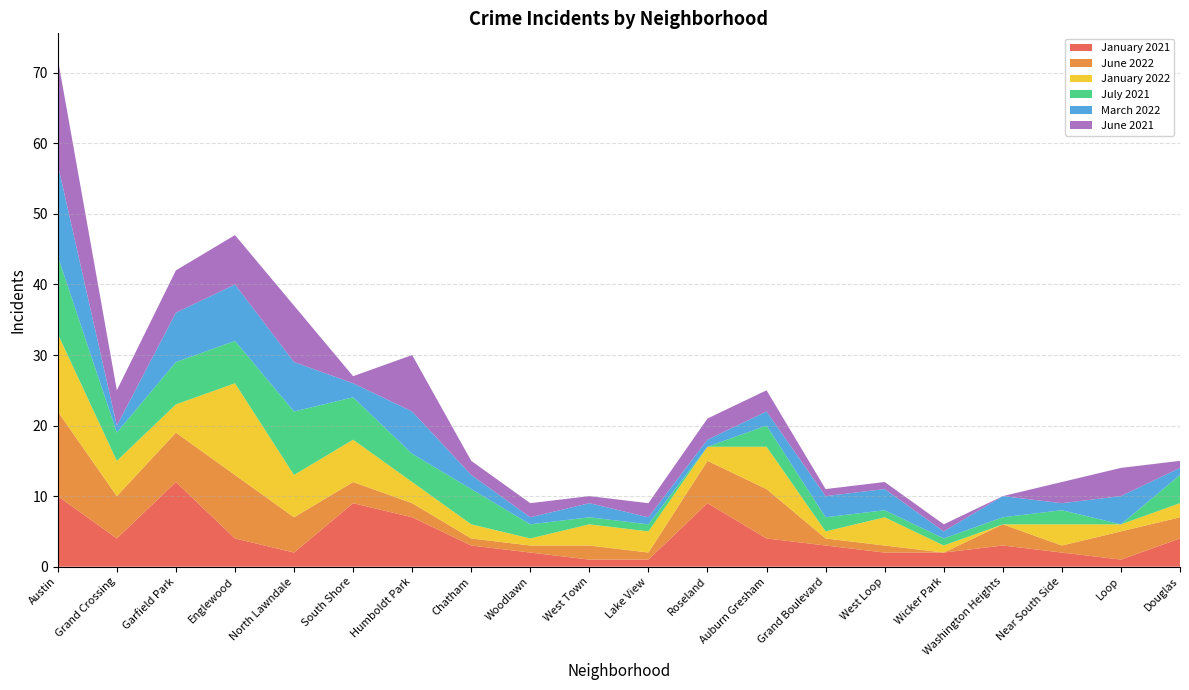

Reading left to right, list all the values displayed in this chart.

January 2021: Austin=10	Grand Crossing=4	Garfield Park=12	Englewood=4	North Lawndale=2	South Shore=9	Humboldt Park=7	Chatham=3	Woodlawn=2	West Town=1	Lake View=1	Roseland=9	Auburn Gresham=4	Grand Boulevard=3	West Loop=2	Wicker Park=2	Washington Heights=3	Near South Side=2	Loop=1	Douglas=4
June 2022: Austin=12	Grand Crossing=6	Garfield Park=7	Englewood=9	North Lawndale=5	South Shore=3	Humboldt Park=2	Chatham=1	Woodlawn=1	West Town=2	Lake View=1	Roseland=6	Auburn Gresham=7	Grand Boulevard=1	West Loop=1	Wicker Park=0	Washington Heights=3	Near South Side=1	Loop=4	Douglas=3
January 2022: Austin=11	Grand Crossing=5	Garfield Park=4	Englewood=13	North Lawndale=6	South Shore=6	Humboldt Park=3	Chatham=2	Woodlawn=1	West Town=3	Lake View=3	Roseland=2	Auburn Gresham=6	Grand Boulevard=1	West Loop=4	Wicker Park=1	Washington Heights=0	Near South Side=3	Loop=1	Douglas=2
July 2021: Austin=11	Grand Crossing=4	Garfield Park=6	Englewood=6	North Lawndale=9	South Shore=6	Humboldt Park=4	Chatham=5	Woodlawn=2	West Town=1	Lake View=1	Roseland=0	Auburn Gresham=3	Grand Boulevard=2	West Loop=1	Wicker Park=1	Washington Heights=1	Near South Side=2	Loop=0	Douglas=4
March 2022: Austin=13	Grand Crossing=1	Garfield Park=7	Englewood=8	North Lawndale=7	South Shore=2	Humboldt Park=6	Chatham=2	Woodlawn=1	West Town=2	Lake View=1	Roseland=1	Auburn Gresham=2	Grand Boulevard=3	West Loop=3	Wicker Park=1	Washington Heights=3	Near South Side=1	Loop=4	Douglas=1
June 2021: Austin=15	Grand Crossing=5	Garfield Park=6	Englewood=7	North Lawndale=8	South Shore=1	Humboldt Park=8	Chatham=2	Woodlawn=2	West Town=1	Lake View=2	Roseland=3	Auburn Gresham=3	Grand Boulevard=1	West Loop=1	Wicker Park=1	Washington Heights=0	Near South Side=3	Loop=4	Douglas=1